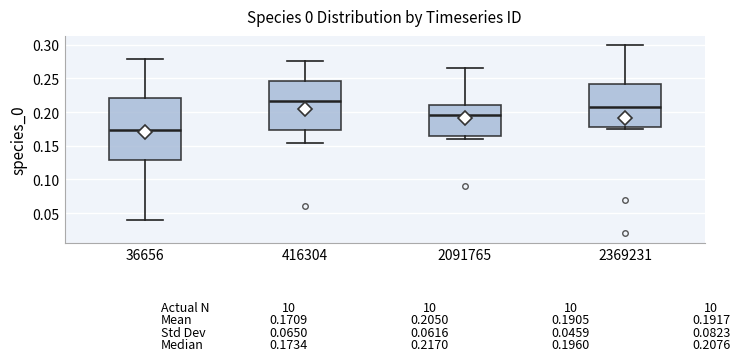

Which box is the tallest, from its lower edge to its upper edge?

36656